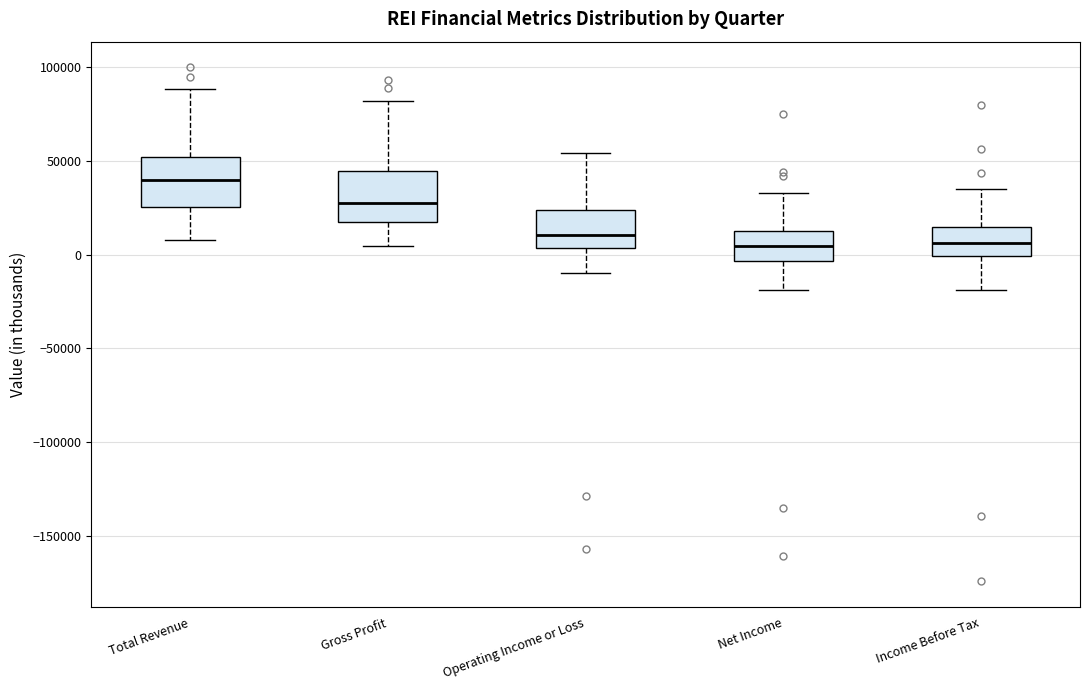

Reading left to right, transcribe this box plot: for each box, give where its median line is, the range the box spans, and where its two whiskers end, as read against the y-axis. The values are not printed on the chart, so give them approximately, as read against the axis.

Total Revenue: median 40000, box 25000 to 50000, whiskers 10000 to 90000
Gross Profit: median 25000, box 15000 to 45000, whiskers 5000 to 80000
Operating Income or Loss: median 10000, box 5000 to 25000, whiskers -10000 to 55000
Net Income: median 5000, box -5000 to 15000, whiskers -20000 to 35000
Income Before Tax: median 5000, box 0 to 15000, whiskers -20000 to 35000